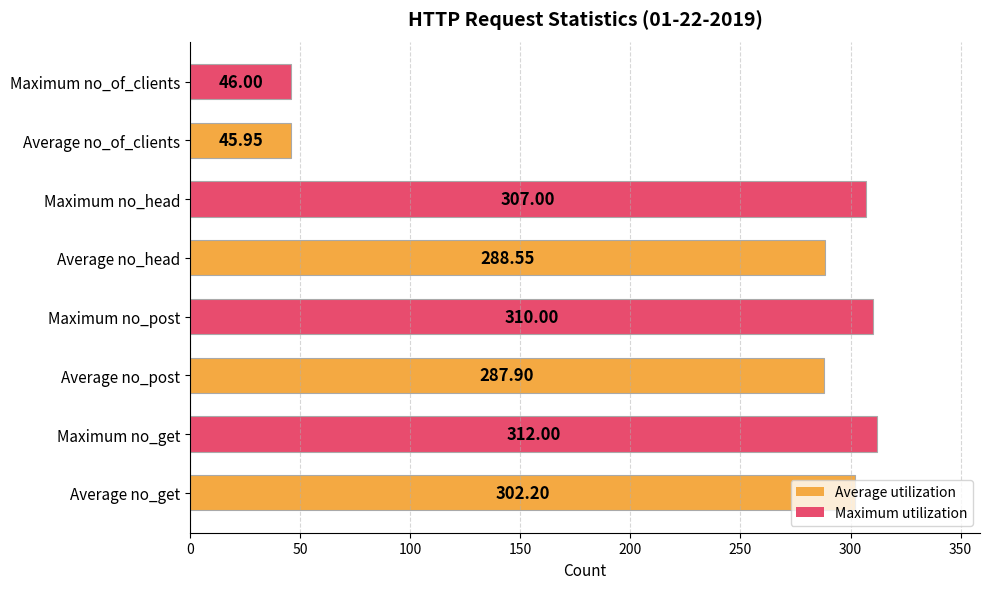

At which label is the value closest to 178?

Average no_post